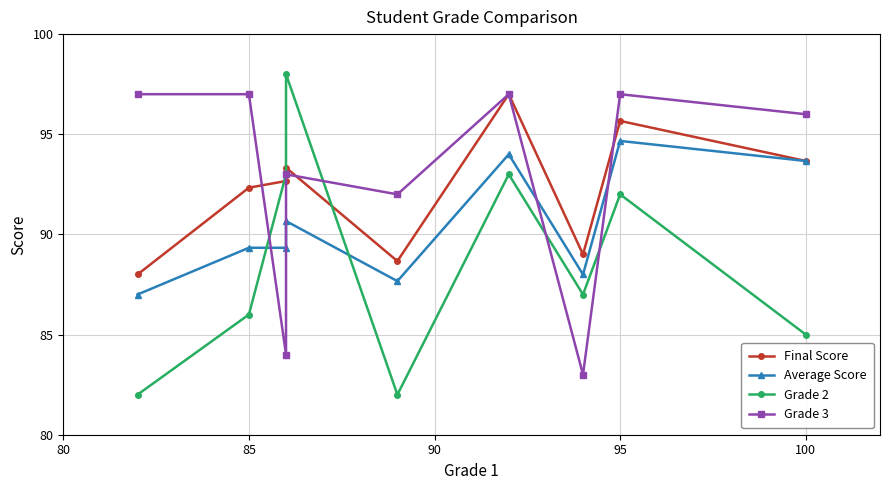

Which series has the widest spread of values?

Grade 2